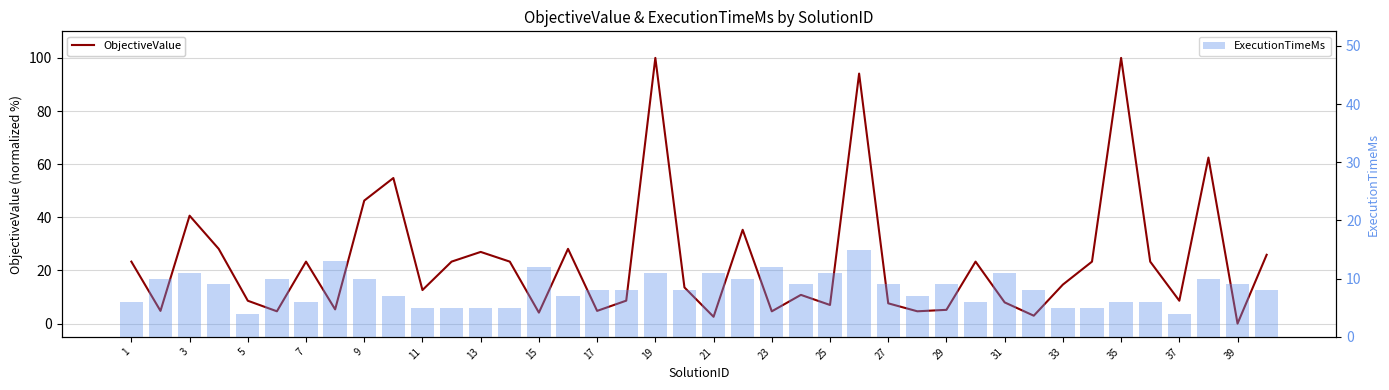

Reading left to right, list all the values displayed in this chart.

ObjectiveValue: 23.3	4.8	40.6	28.1	8.6	4.6	23.3	5.3	46.3	54.8	12.6	23.3	27.0	23.3	4.1	28.1	4.8	8.6	100.0	13.6	2.6	35.3	4.6	10.8	7.0	94.1	7.6	4.6	5.2	23.3	8.0	3.0	14.7	23.3	100.0	23.3	8.6	62.5	0.0	25.9
ExecutionTimeMs (No overlay): 6.0	10.0	11.0	9.0	4.0	10.0	6.0	13.0	10.0	7.0	5.0	5.0	5.0	5.0	12.0	7.0	8.0	8.0	11.0	8.0	11.0	10.0	12.0	9.0	11.0	15.0	9.0	7.0	9.0	6.0	11.0	8.0	5.0	5.0	6.0	6.0	4.0	10.0	9.0	8.0